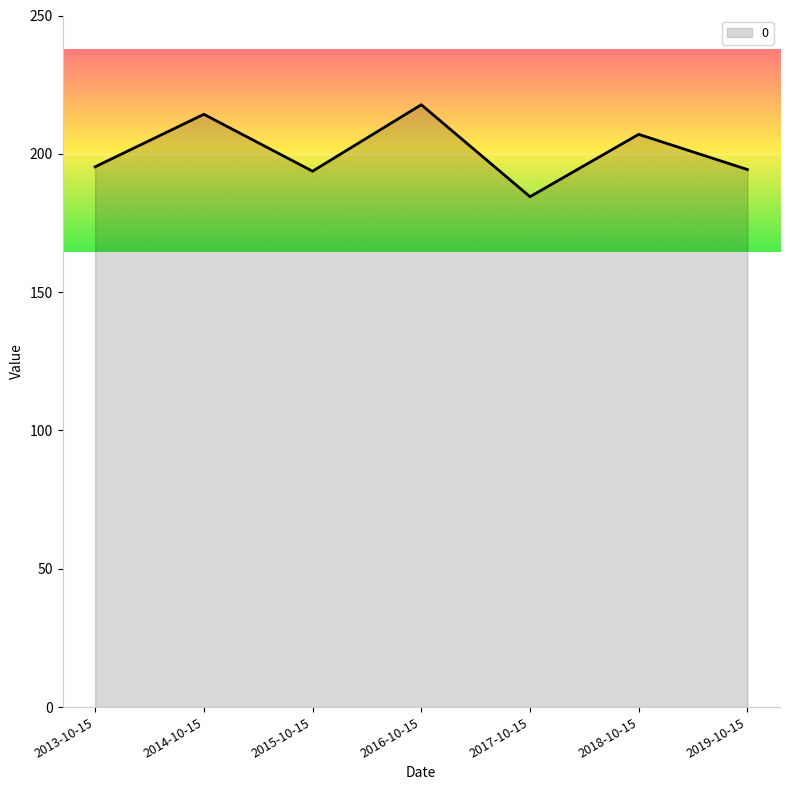

Is it true that the value at 2017-10-15 is 184.5?

True